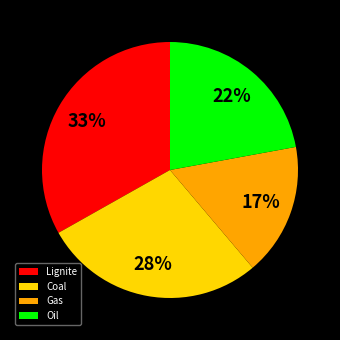

Is there any slice that represents more than half of the pie?

No